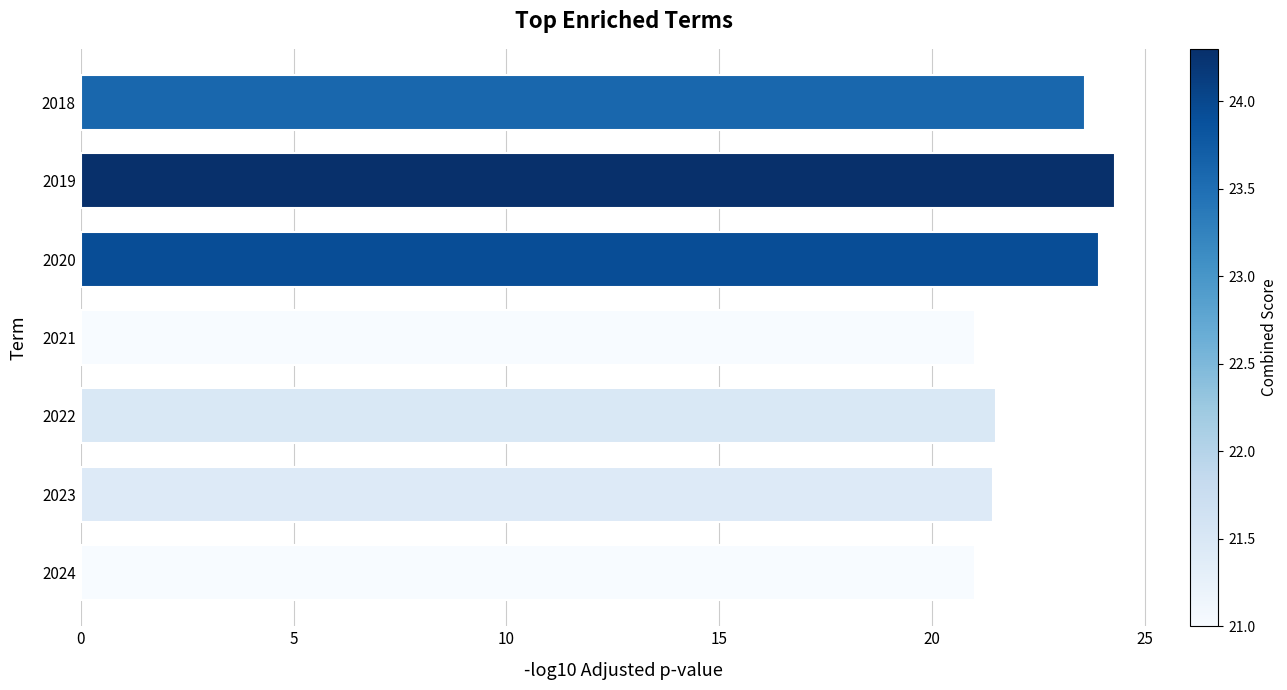

Between 2018 and 2021, which is larger?

2018